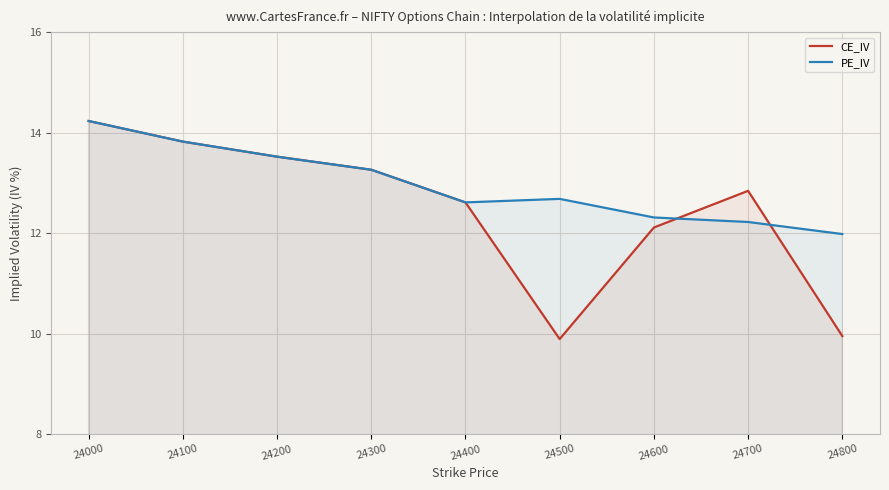

Reading left to right, extract all data points from this chart.

CE_IV: 14.2	13.8	13.5	13.3	12.6	9.9	12.1	12.8	9.9
PE_IV: 14.2	13.8	13.5	13.3	12.6	12.7	12.3	12.2	12.0